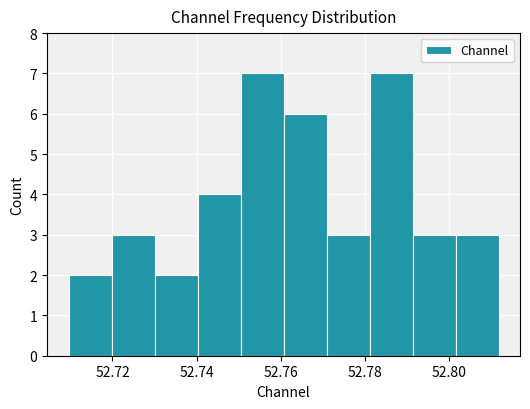

Reading left to right, list every bar in this chart as the range it spans on the x-axis followed by its height. Neither the bar edges nor the heights are printed on the chart, so give them approximately, as read against the axes.

52.710 to 52.720: 2
52.720 to 52.730: 3
52.730 to 52.740: 2
52.740 to 52.750: 4
52.750 to 52.760: 7
52.760 to 52.770: 6
52.770 to 52.782: 3
52.782 to 52.792: 7
52.792 to 52.802: 3
52.802 to 52.812: 3